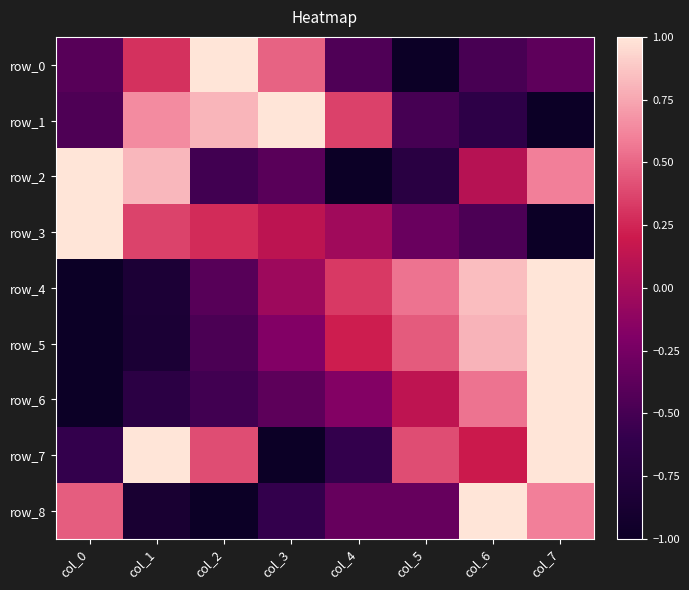

What is the maximum value for row_7?

1.0